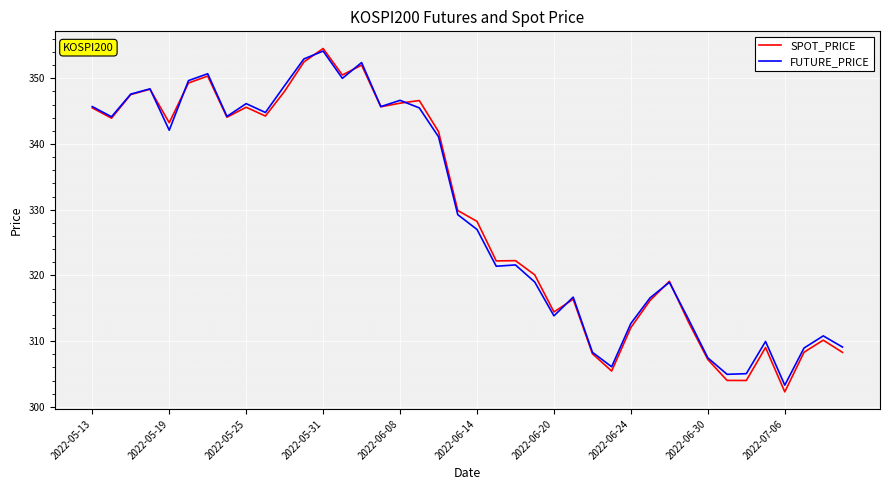

What is the maximum value shown in the chart?

354.5